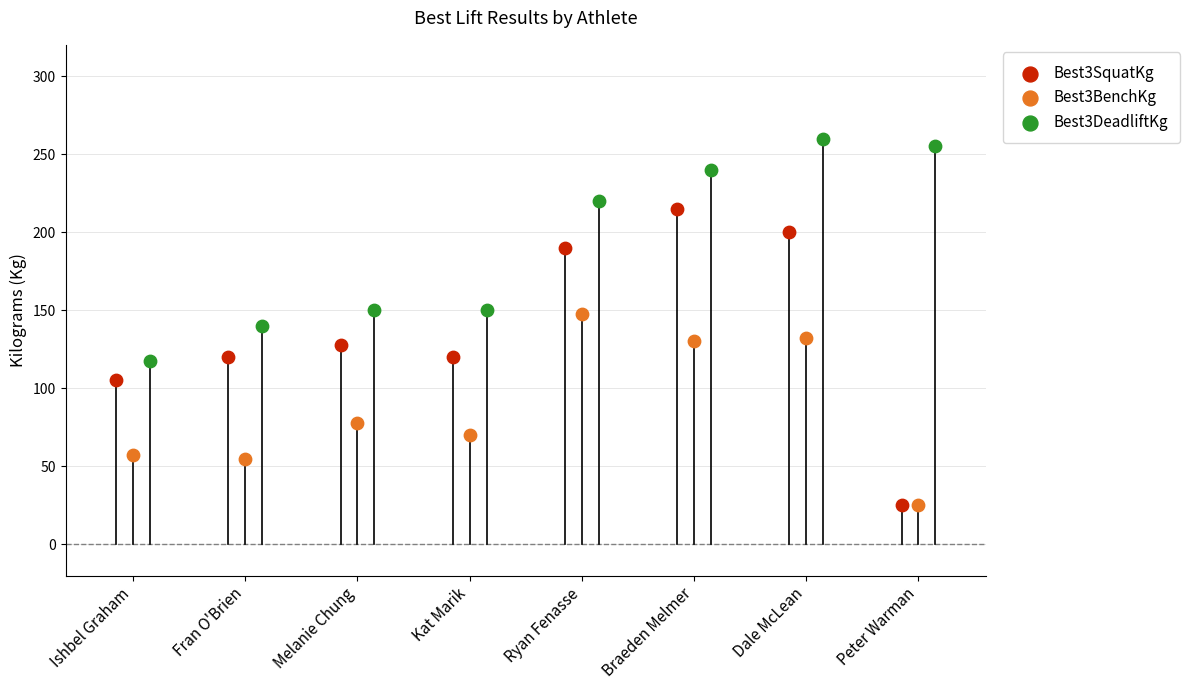

Which series has the largest Y range (max minus min)?

Best3SquatKg